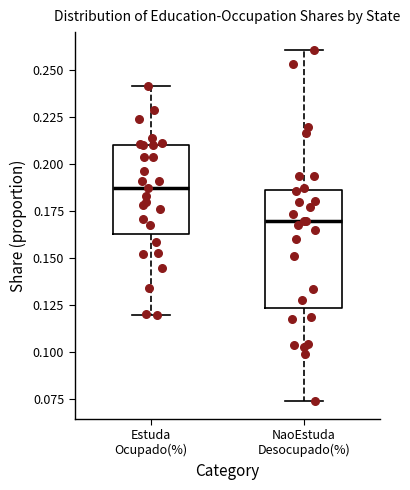

Comparing the boxes themselves (not the whiskers), which one is the tallest?

NaoEstuda Desocupado(%)